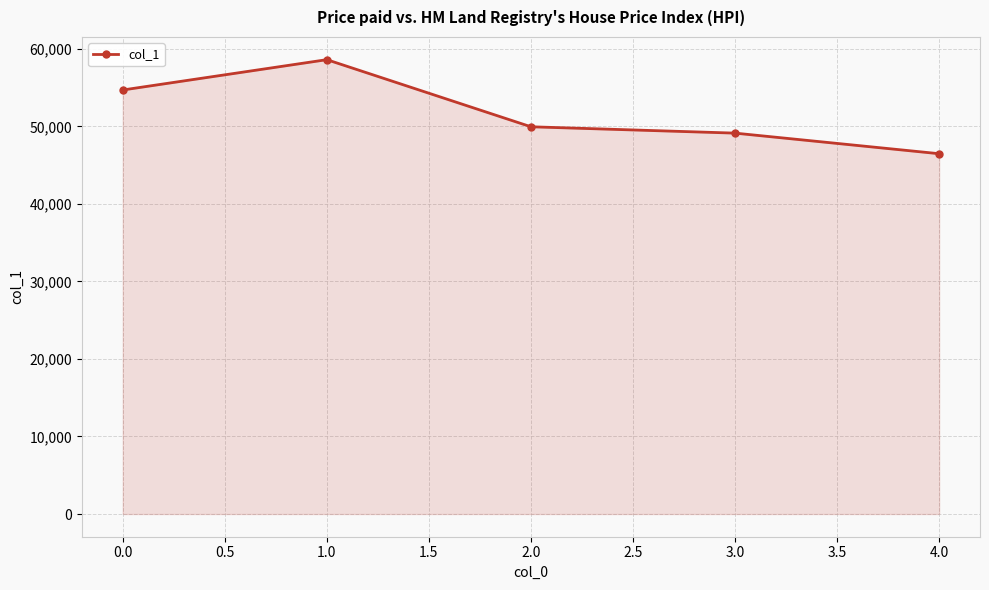

True or false: the data has more than 0 interior local peaks.

True